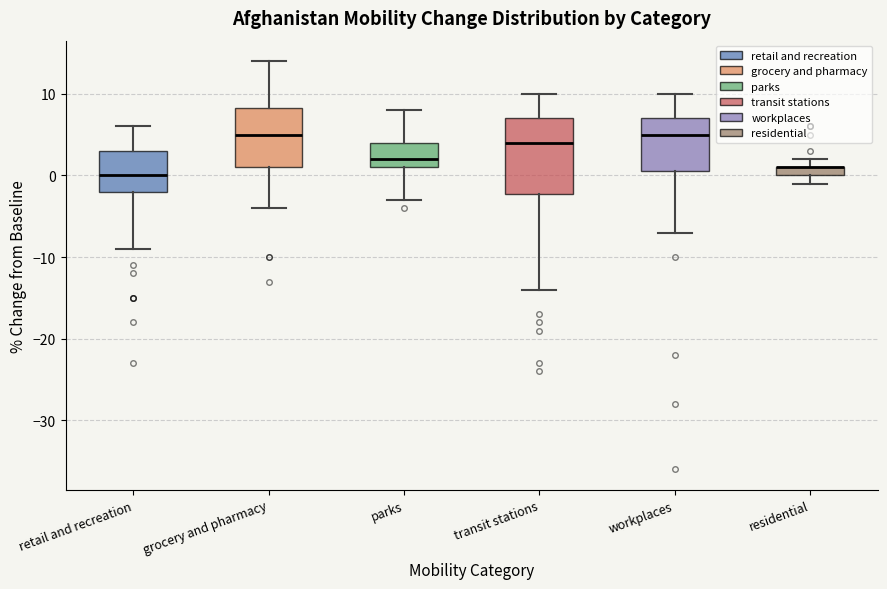

Which box is the tallest, from its lower edge to its upper edge?

transit stations